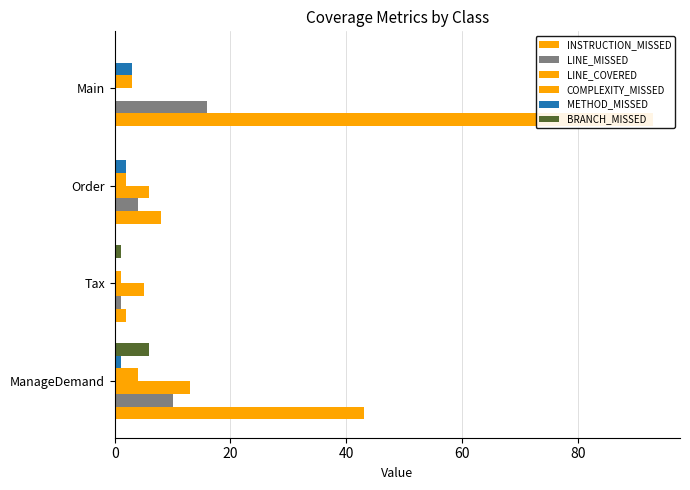

How many distinct data groups are displayed?

6